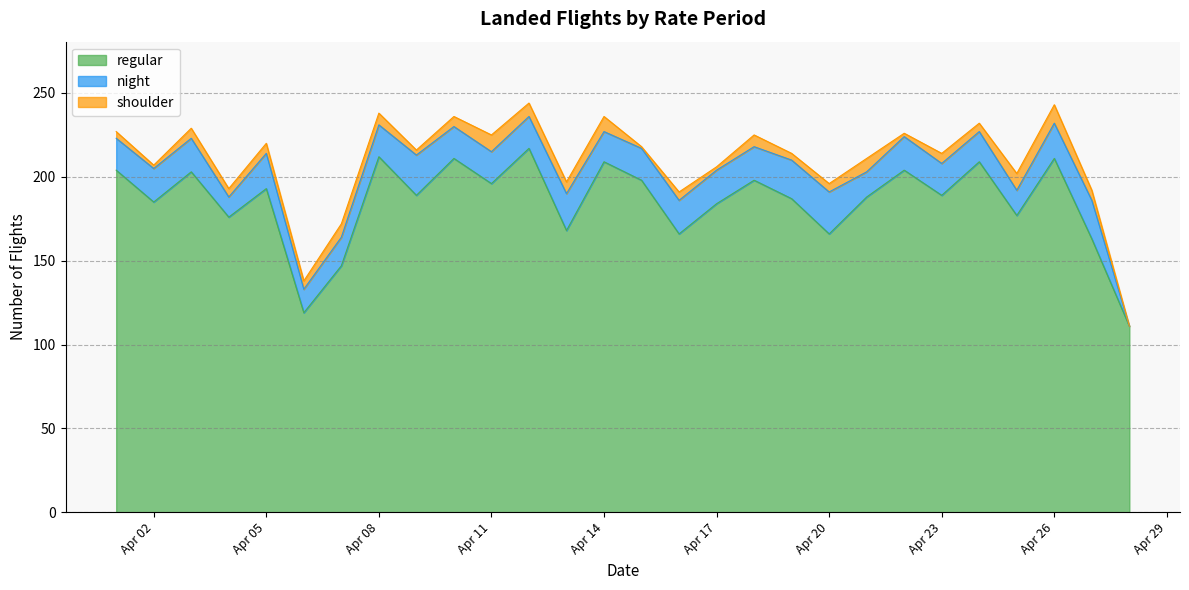

Which series has the widest spread of values?

regular